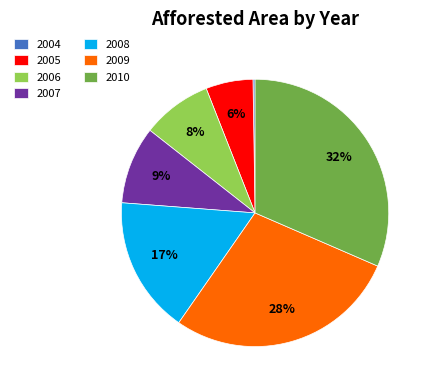

Does any single category account for the majority?

No